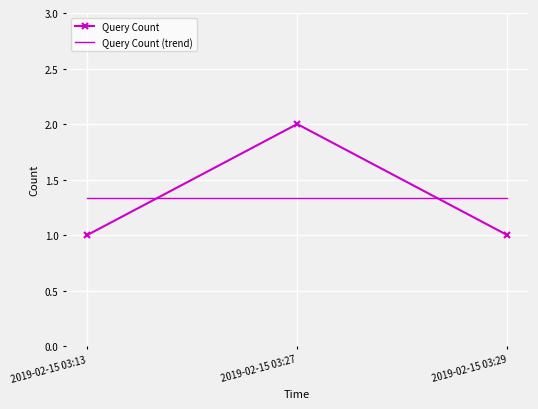

What is the greatest value displayed?

2.0